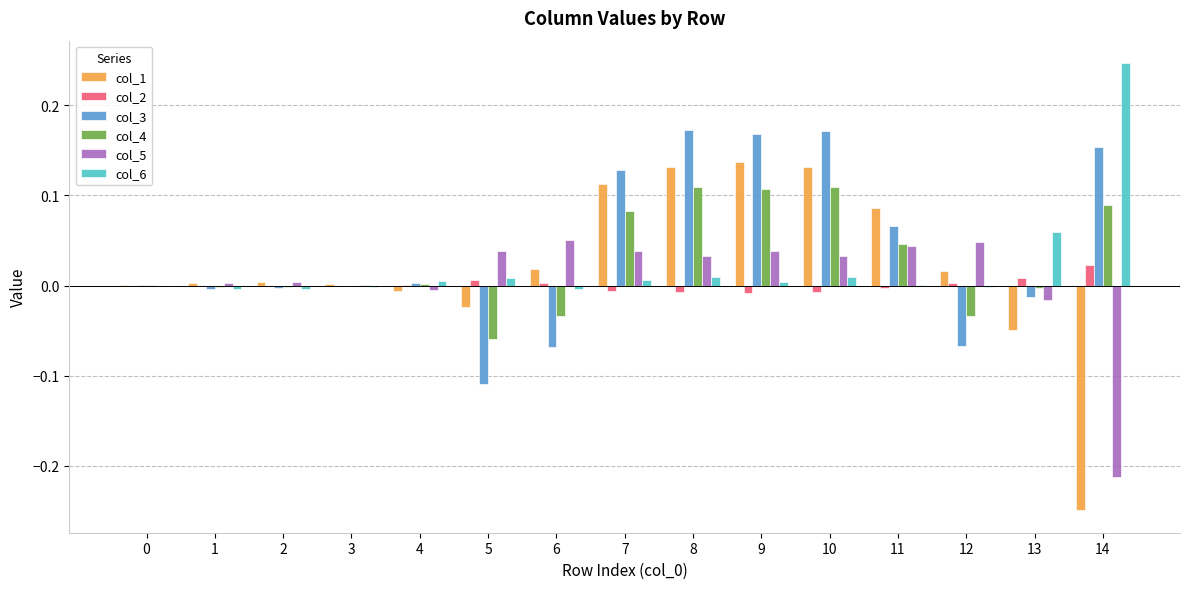

Is the value of col_3 at 3 greater than the value of col_4 at 14?

No